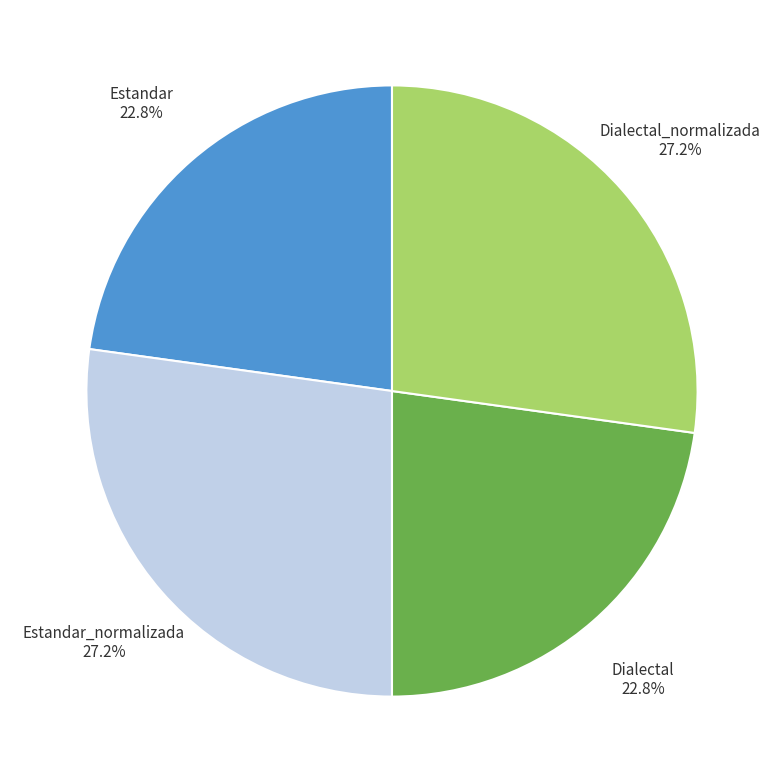

To the nearest percent, what percentage of the pie is Dialectal_normalizada?

27%